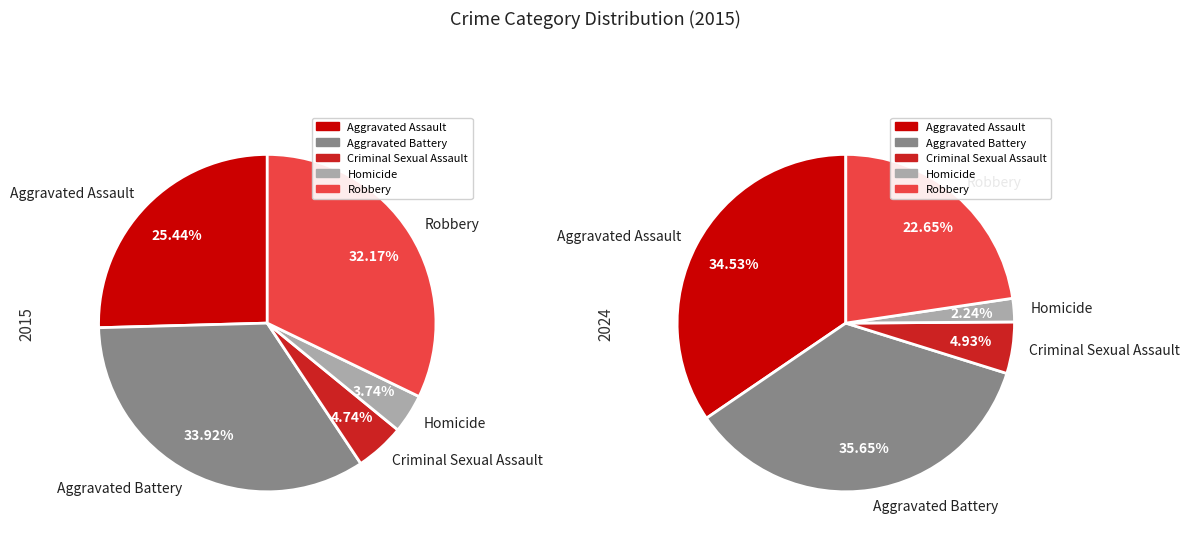

To the nearest percent, what portion does Criminal Sexual Assault represent?

5%